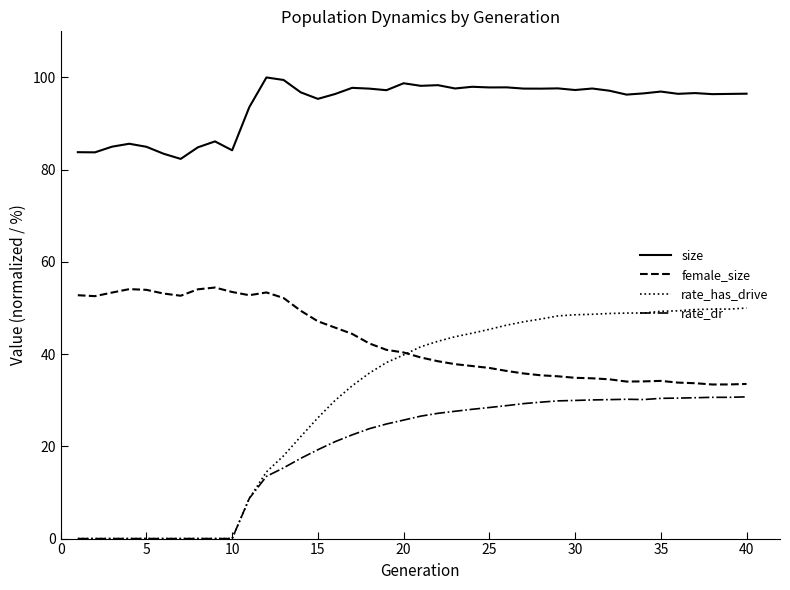

True or false: rate_has_drive and size cross at least once.

False